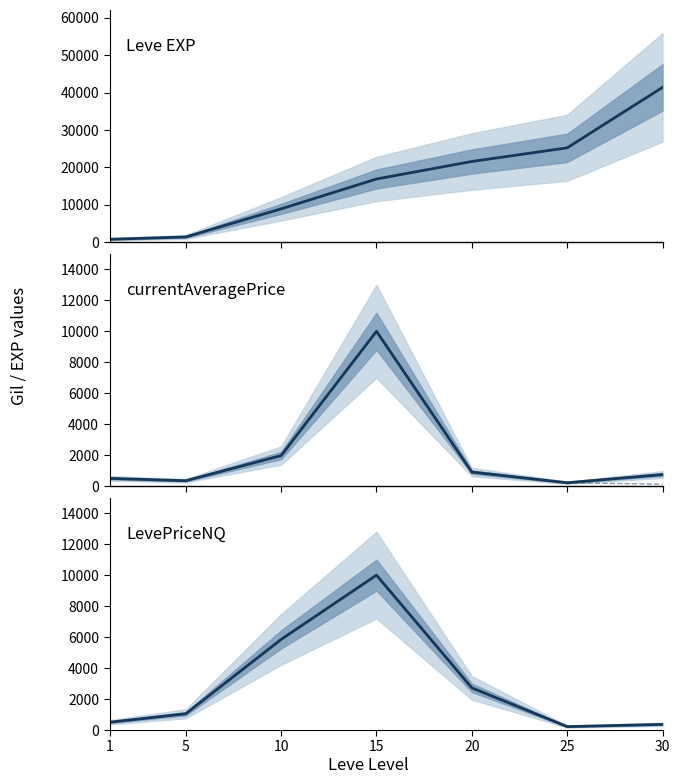

At which label does Leve EXP first exceed 16920?

20